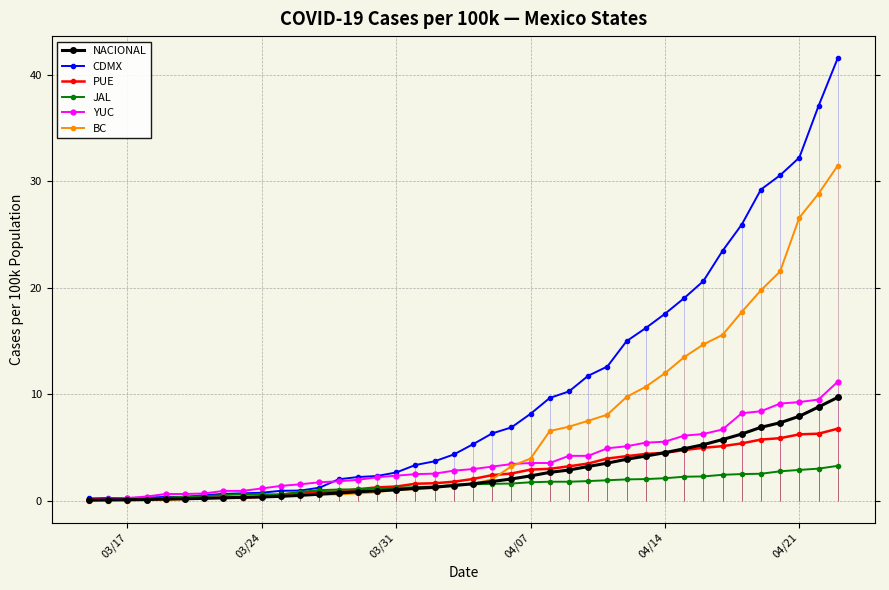

How many times do YUC and BC cross each other?

1